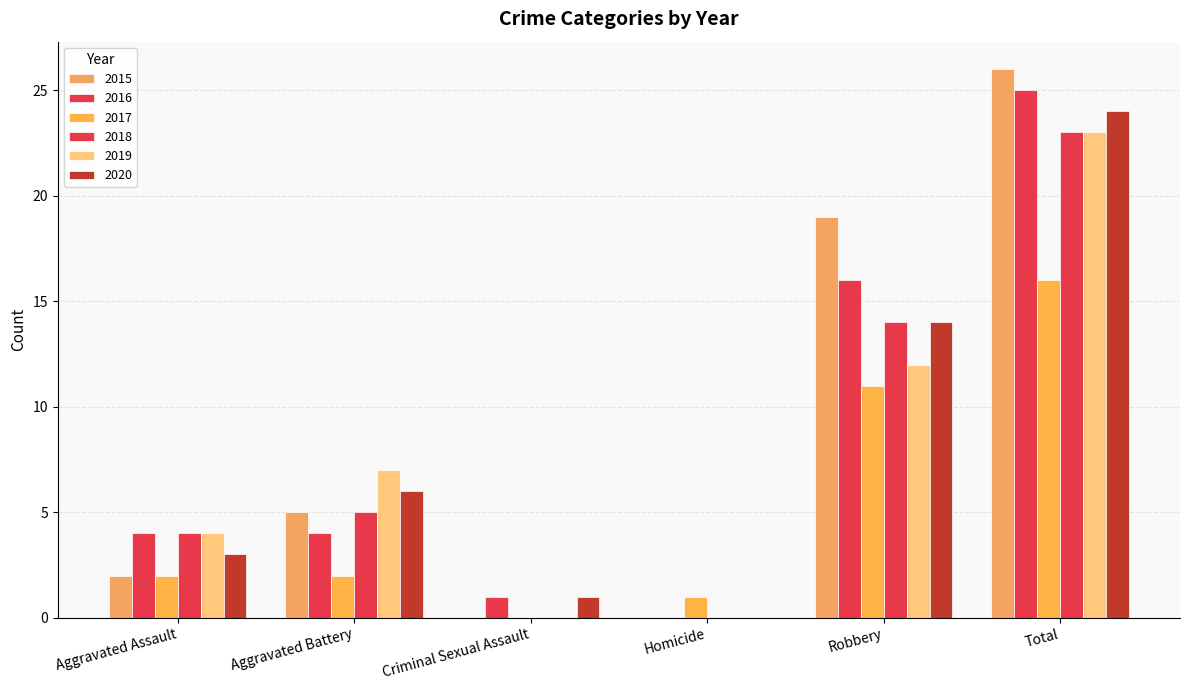

Are the bars grouped side by side (vs. stacked)?

Yes